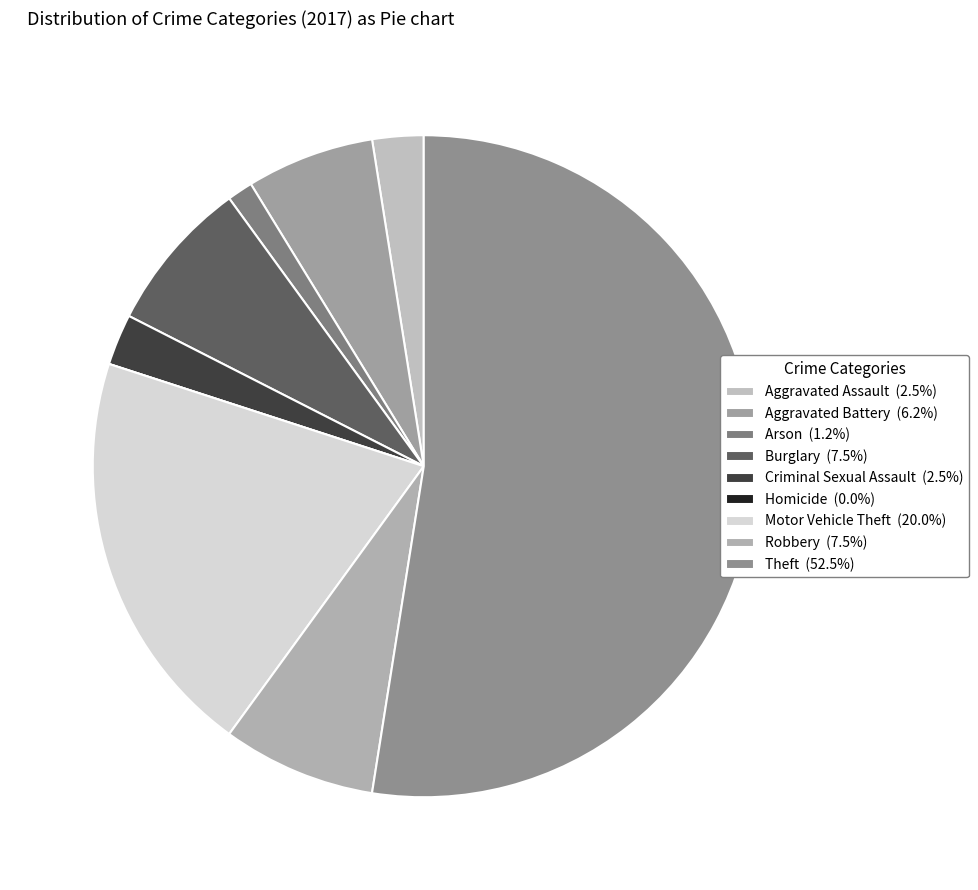

Approximately how many times larger is the value at Criminal Sexual Assault compared to Burglary?

0.3